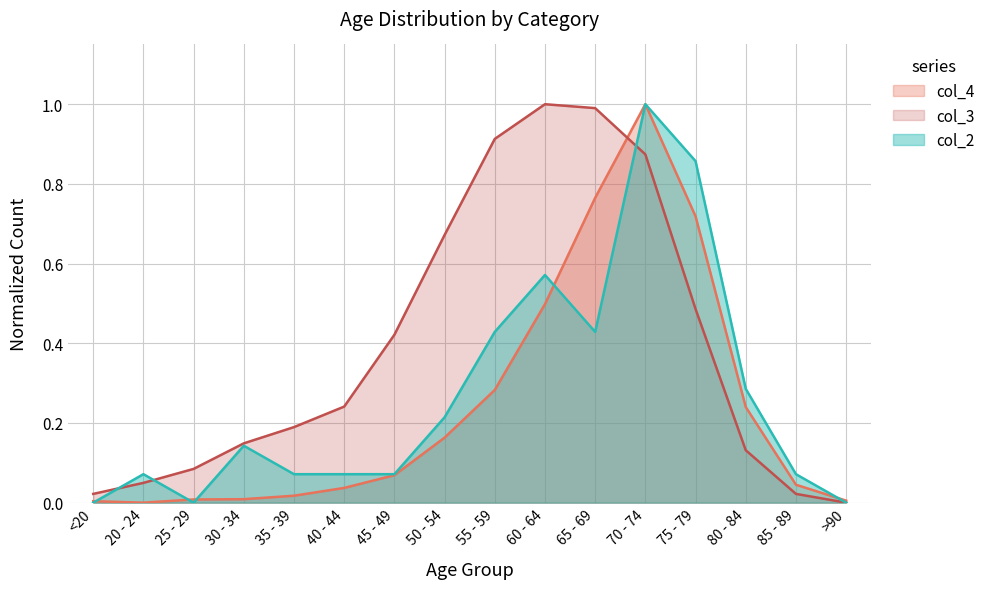

True or false: col_4 has a value of 0.0 at >90.

False